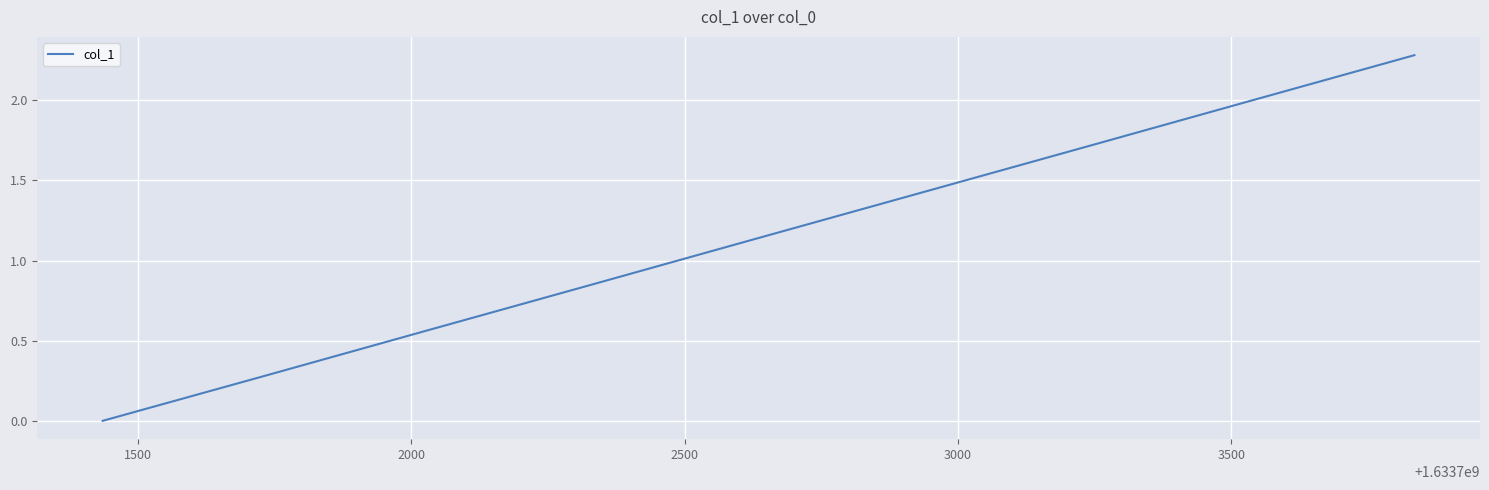

What is the label of the 3rd point from the left?

2000